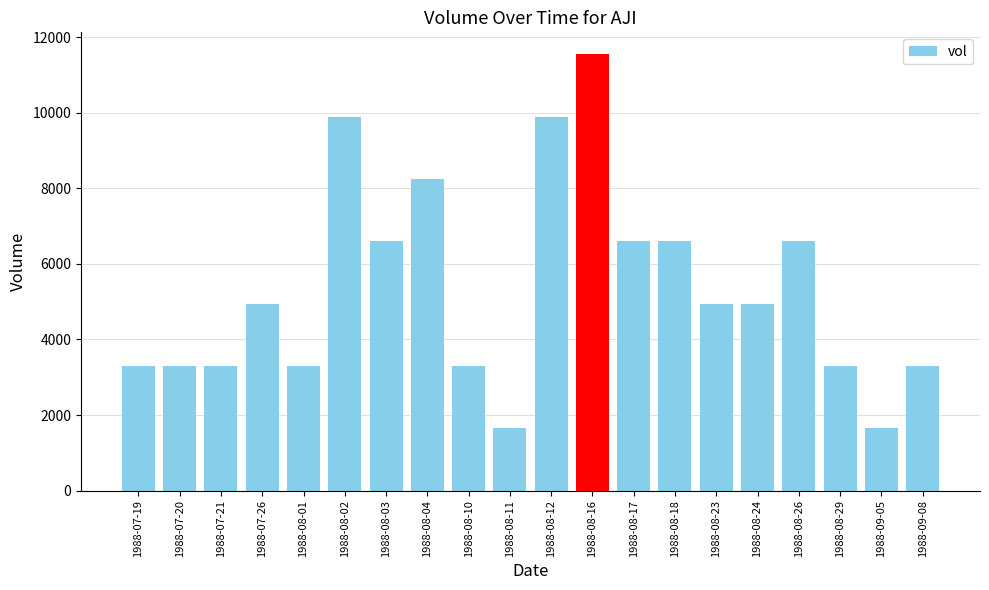

Count the number of data series in this chart.

1